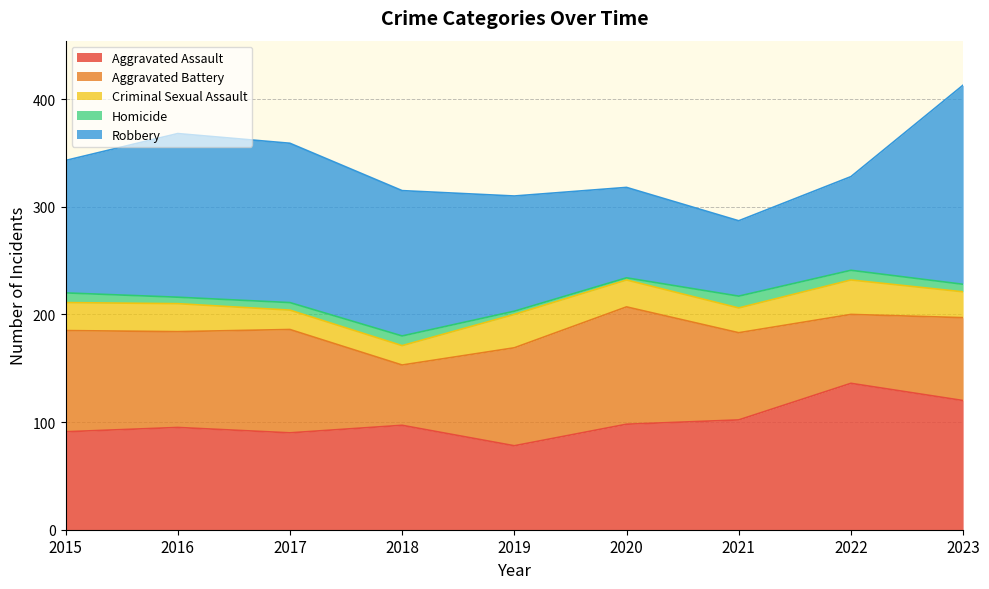

How many lines are shown in the chart?

5